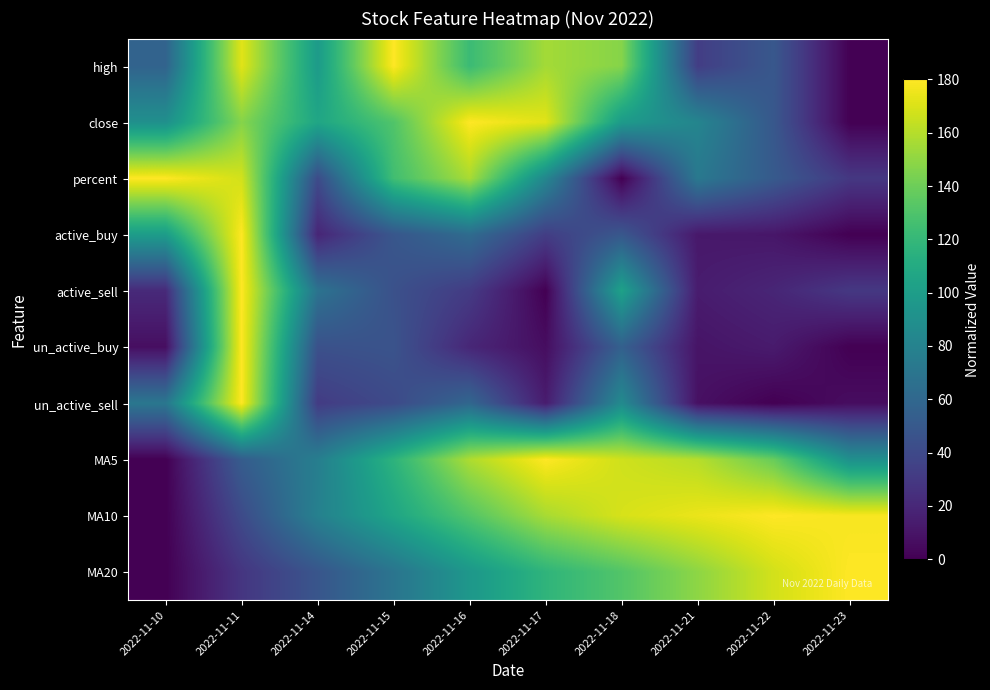

At how many categories does at least one series exceed 59?

10